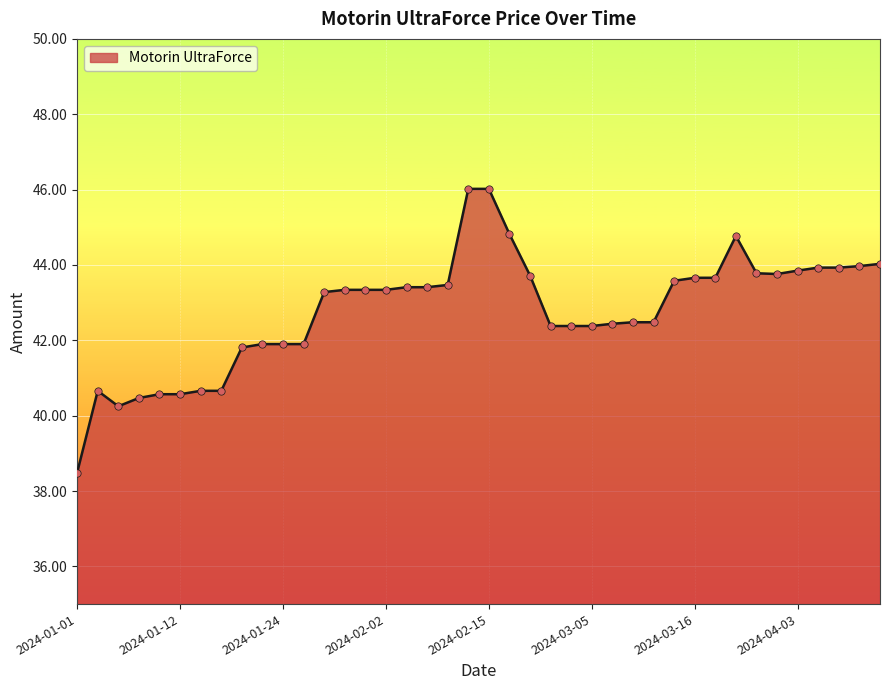

What is the difference between the maximum and minimum values?

7.5